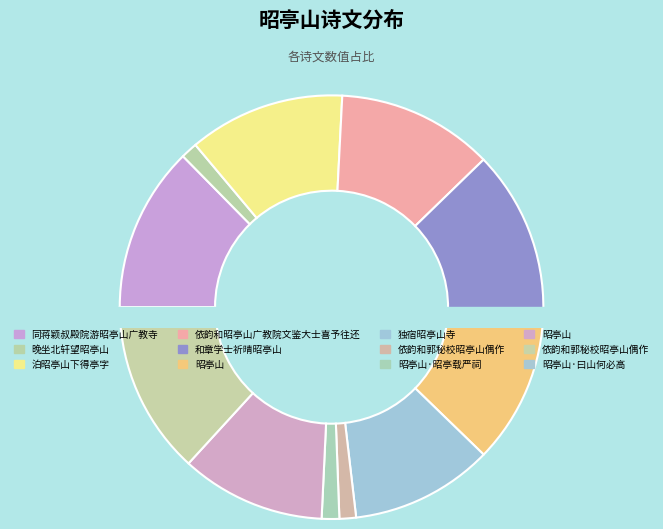

Is it true that 依韵和郭秘校昭亭山偶作 is 7% of the pie?

False